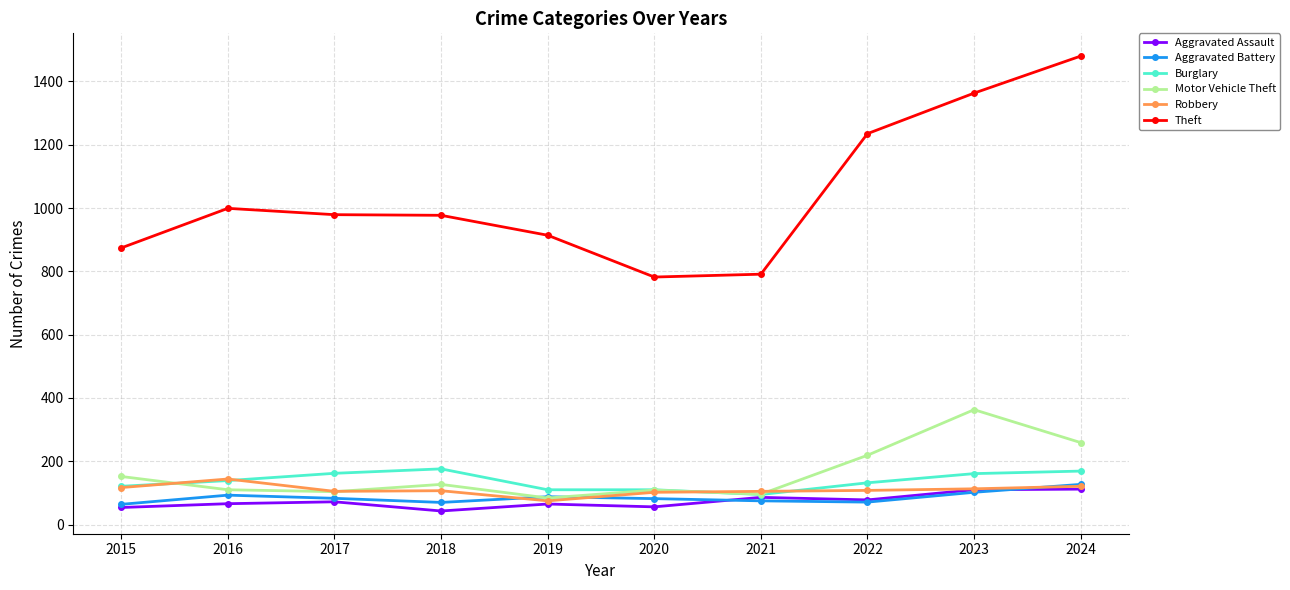

What is the total value across all series at 2020?

1241